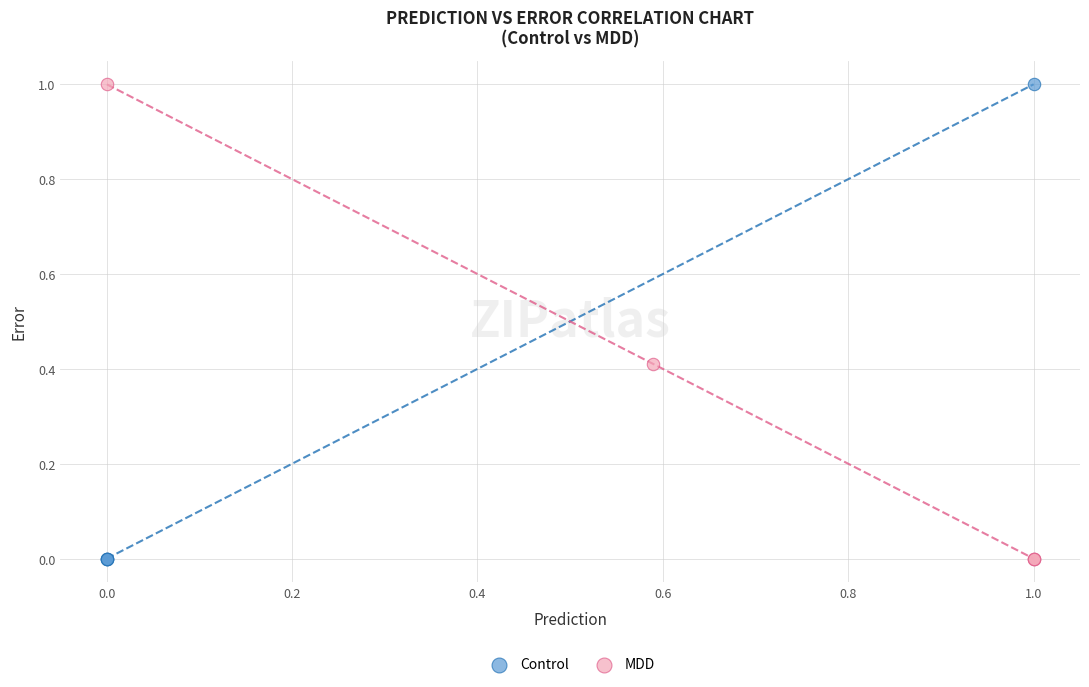

What are all the series names shown in the legend?

Control, MDD